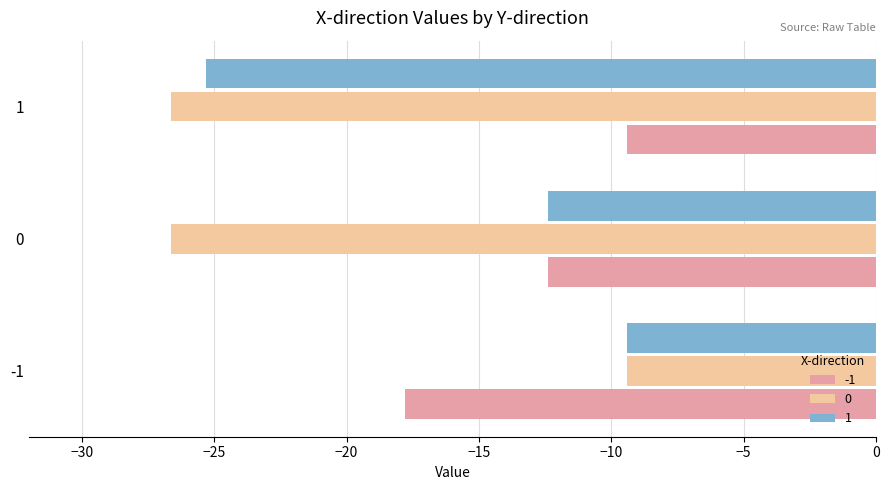

What is the spread (max minus min) of values at 1?

17.2